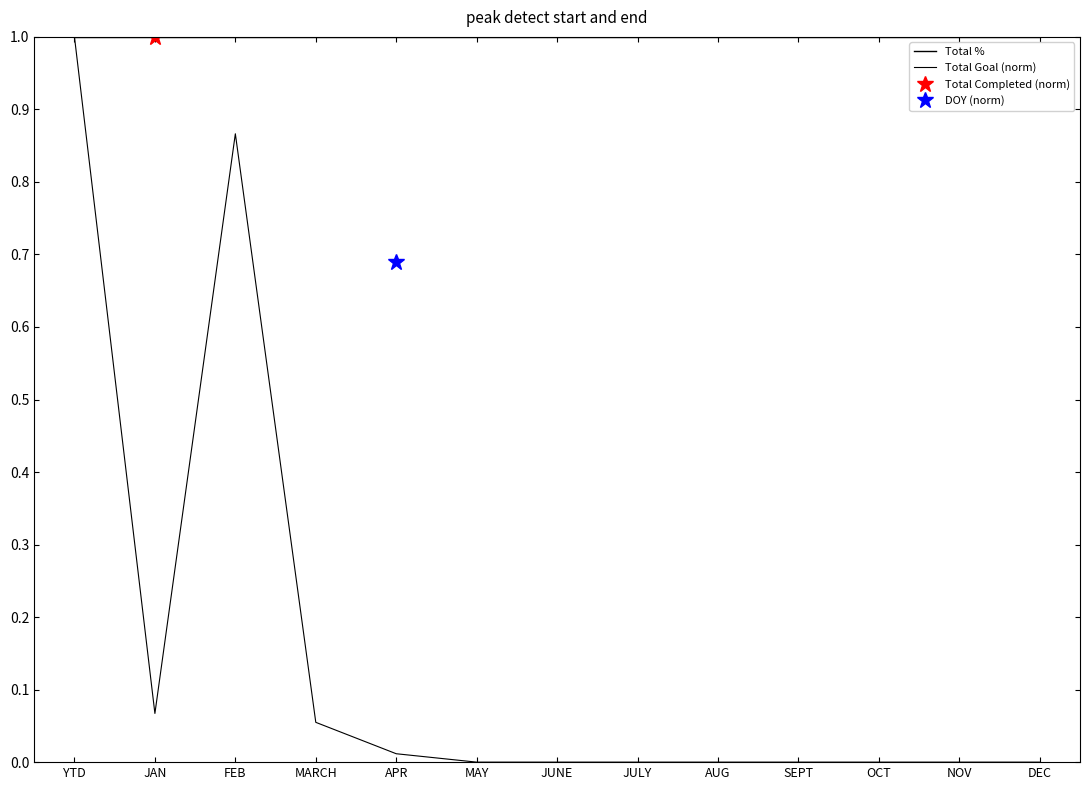

Rank the categories by Total % value from lowest to highest.

YTD, JAN, FEB, MARCH, APR, MAY, JUNE, JULY, AUG, SEPT, OCT, NOV, DEC